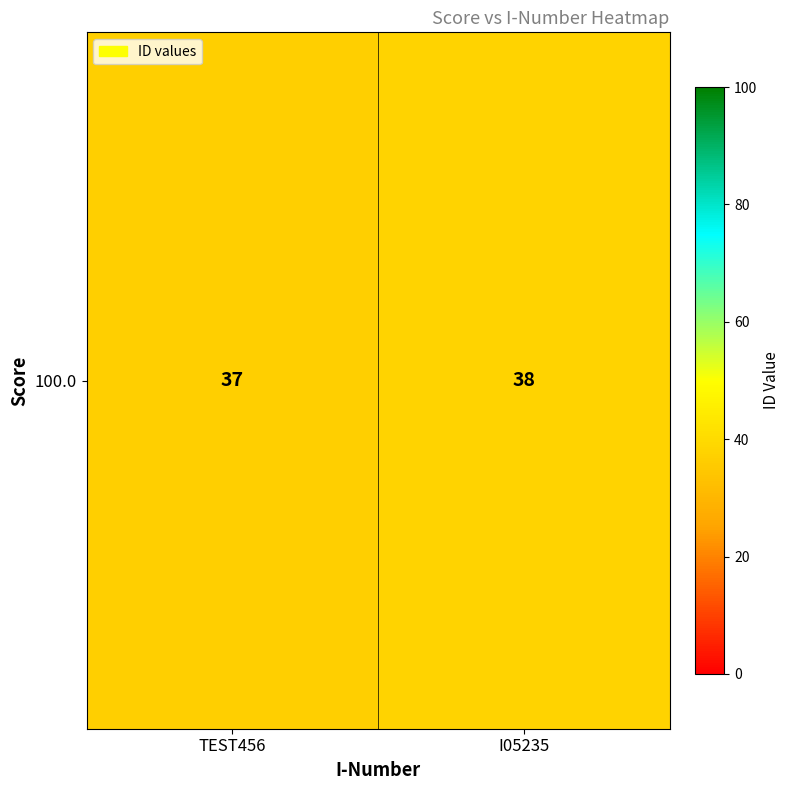

Between TEST456 and I05235, which is larger?

I05235